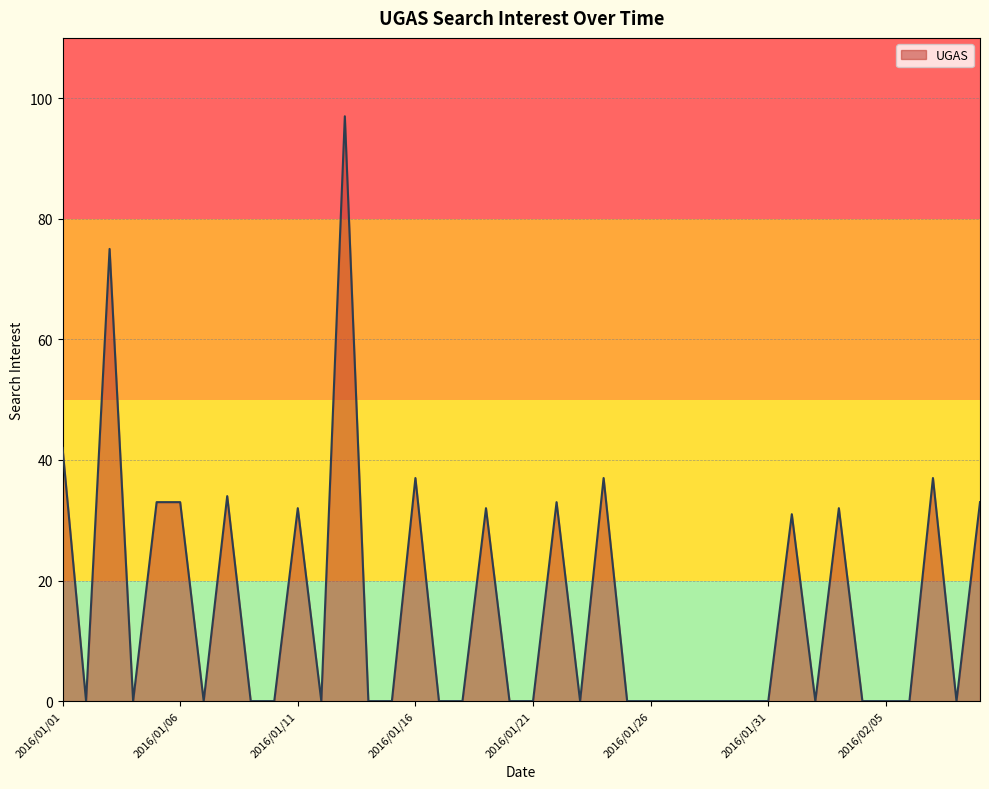

What is the difference between the maximum and minimum values?

97